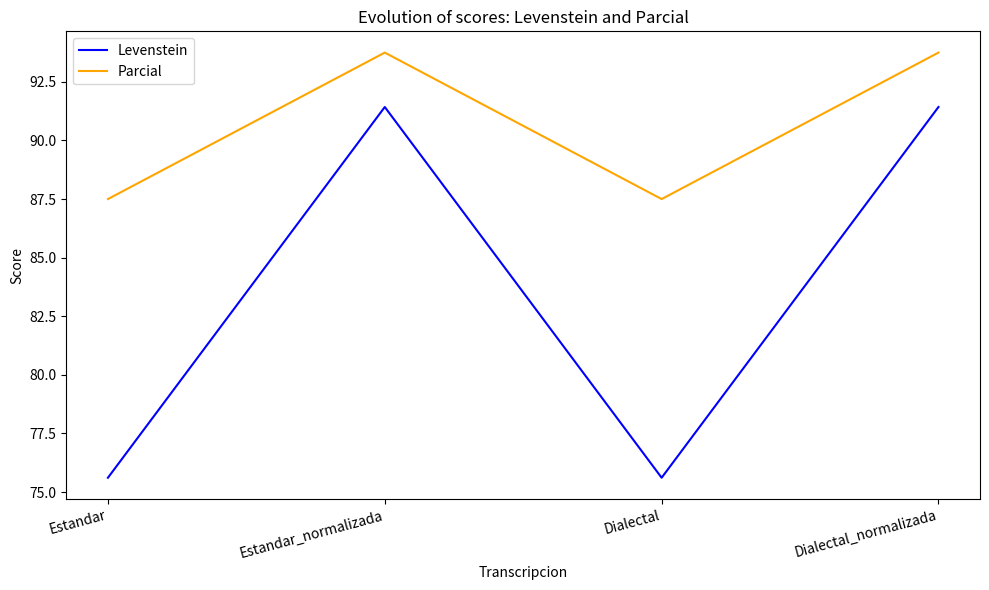

Is it true that Parcial equals 24.8 at Dialectal?

False